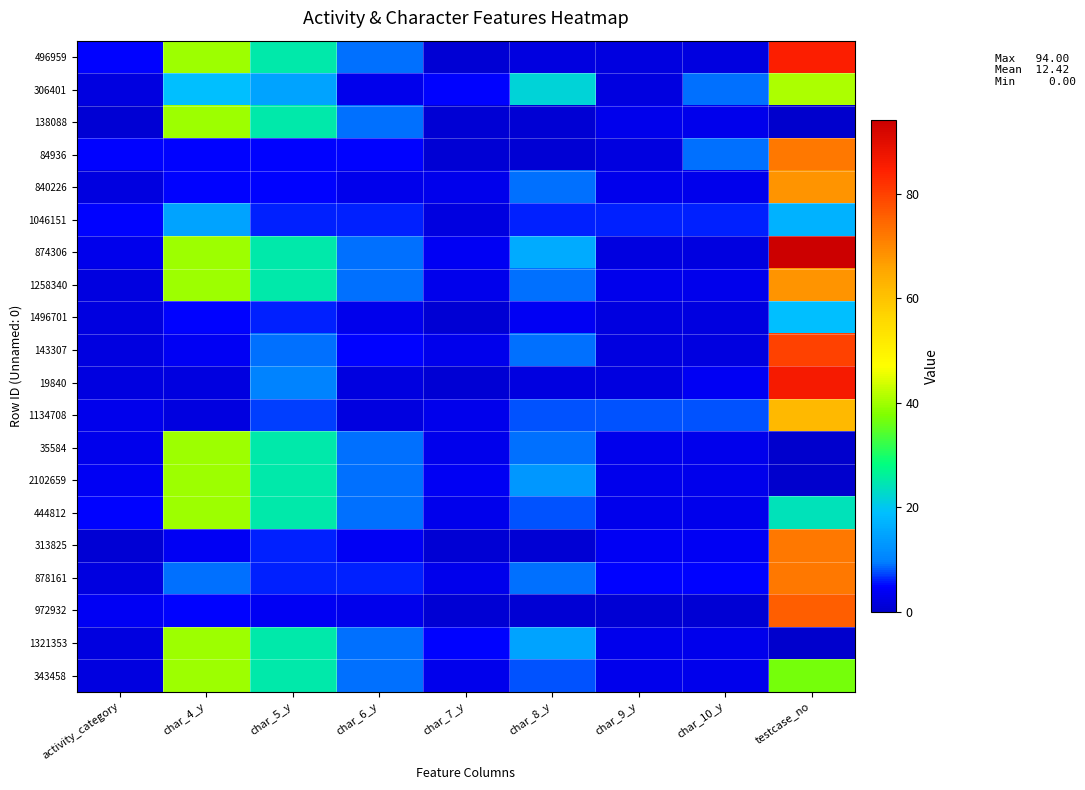

Reading left to right, list all the values displayed in this chart.

496959: activity_category=5	char_4_y=40	char_5_y=25	char_6_y=9	char_7_y=1	char_8_y=2	char_9_y=2	char_10_y=2	testcase_no=85
306401: activity_category=2	char_4_y=19	char_5_y=15	char_6_y=3	char_7_y=5	char_8_y=22	char_9_y=2	char_10_y=9	testcase_no=41
138088: activity_category=1	char_4_y=40	char_5_y=25	char_6_y=9	char_7_y=1	char_8_y=1	char_9_y=3	char_10_y=3	testcase_no=0
84936: activity_category=5	char_4_y=5	char_5_y=5	char_6_y=5	char_7_y=1	char_8_y=1	char_9_y=2	char_10_y=9	testcase_no=72
840226: activity_category=2	char_4_y=5	char_5_y=5	char_6_y=3	char_7_y=3	char_8_y=9	char_9_y=3	char_10_y=3	testcase_no=68
1046151: activity_category=5	char_4_y=15	char_5_y=6	char_6_y=6	char_7_y=2	char_8_y=6	char_9_y=6	char_10_y=6	testcase_no=17
874306: activity_category=3	char_4_y=40	char_5_y=25	char_6_y=9	char_7_y=4	char_8_y=16	char_9_y=2	char_10_y=2	testcase_no=94
1258340: activity_category=2	char_4_y=40	char_5_y=25	char_6_y=9	char_7_y=3	char_8_y=9	char_9_y=3	char_10_y=3	testcase_no=68
1496701: activity_category=2	char_4_y=5	char_5_y=6	char_6_y=3	char_7_y=1	char_8_y=4	char_9_y=2	char_10_y=2	testcase_no=19
143307: activity_category=2	char_4_y=4	char_5_y=9	char_6_y=5	char_7_y=3	char_8_y=9	char_9_y=2	char_10_y=2	testcase_no=80
19840: activity_category=2	char_4_y=2	char_5_y=10	char_6_y=2	char_7_y=1	char_8_y=2	char_9_y=2	char_10_y=4	testcase_no=86
1134708: activity_category=3	char_4_y=2	char_5_y=7	char_6_y=2	char_7_y=3	char_8_y=8	char_9_y=8	char_10_y=8	testcase_no=62
35584: activity_category=3	char_4_y=40	char_5_y=25	char_6_y=9	char_7_y=3	char_8_y=9	char_9_y=3	char_10_y=3	testcase_no=0
2102659: activity_category=4	char_4_y=40	char_5_y=25	char_6_y=9	char_7_y=4	char_8_y=13	char_9_y=3	char_10_y=3	testcase_no=0
444812: activity_category=5	char_4_y=40	char_5_y=25	char_6_y=9	char_7_y=3	char_8_y=8	char_9_y=3	char_10_y=3	testcase_no=24
313825: activity_category=1	char_4_y=4	char_5_y=6	char_6_y=4	char_7_y=1	char_8_y=1	char_9_y=4	char_10_y=4	testcase_no=72
878161: activity_category=2	char_4_y=9	char_5_y=6	char_6_y=6	char_7_y=3	char_8_y=9	char_9_y=5	char_10_y=5	testcase_no=72
972932: activity_category=4	char_4_y=5	char_5_y=4	char_6_y=3	char_7_y=1	char_8_y=1	char_9_y=1	char_10_y=1	testcase_no=76
1321353: activity_category=2	char_4_y=40	char_5_y=25	char_6_y=9	char_7_y=5	char_8_y=15	char_9_y=3	char_10_y=3	testcase_no=0
343458: activity_category=2	char_4_y=40	char_5_y=25	char_6_y=9	char_7_y=3	char_8_y=8	char_9_y=3	char_10_y=3	testcase_no=37